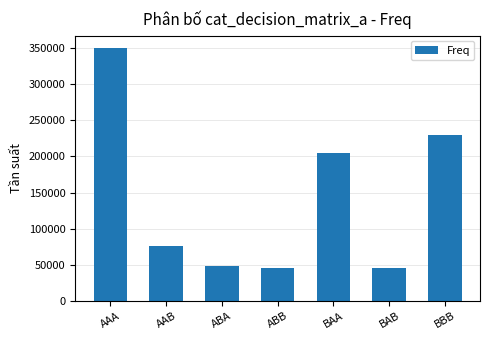

What is the difference between the values at AAB and BAA?

127910